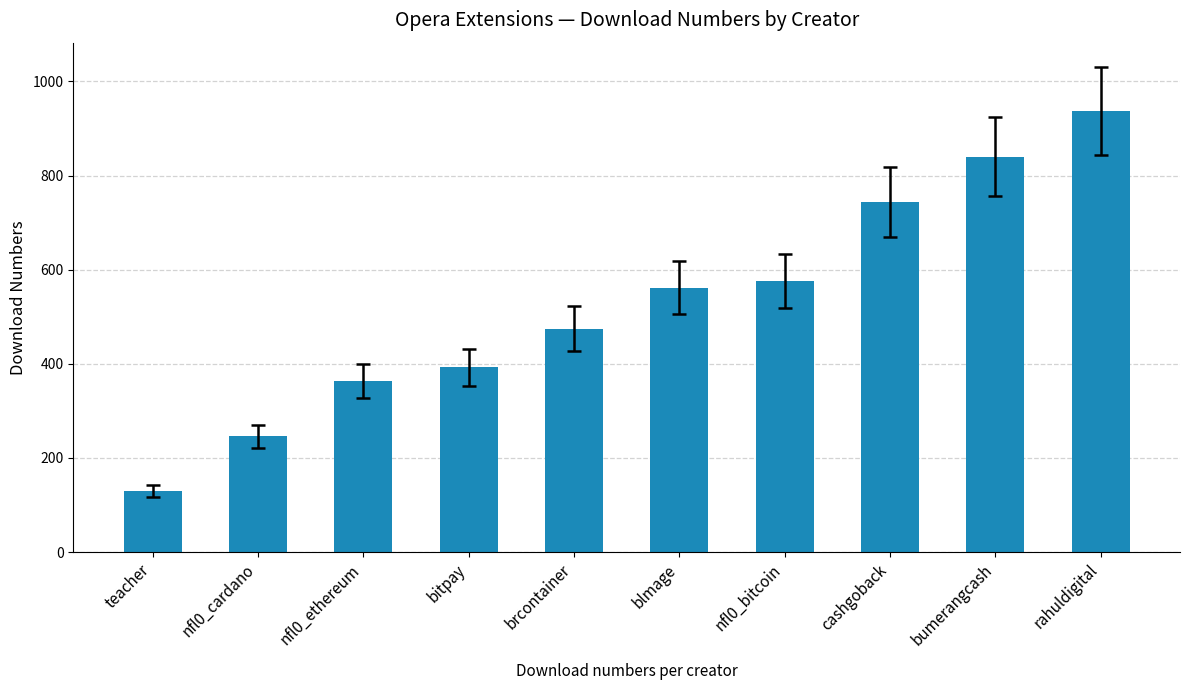

Which label corresponds to the largest value in the chart?

rahuldigital